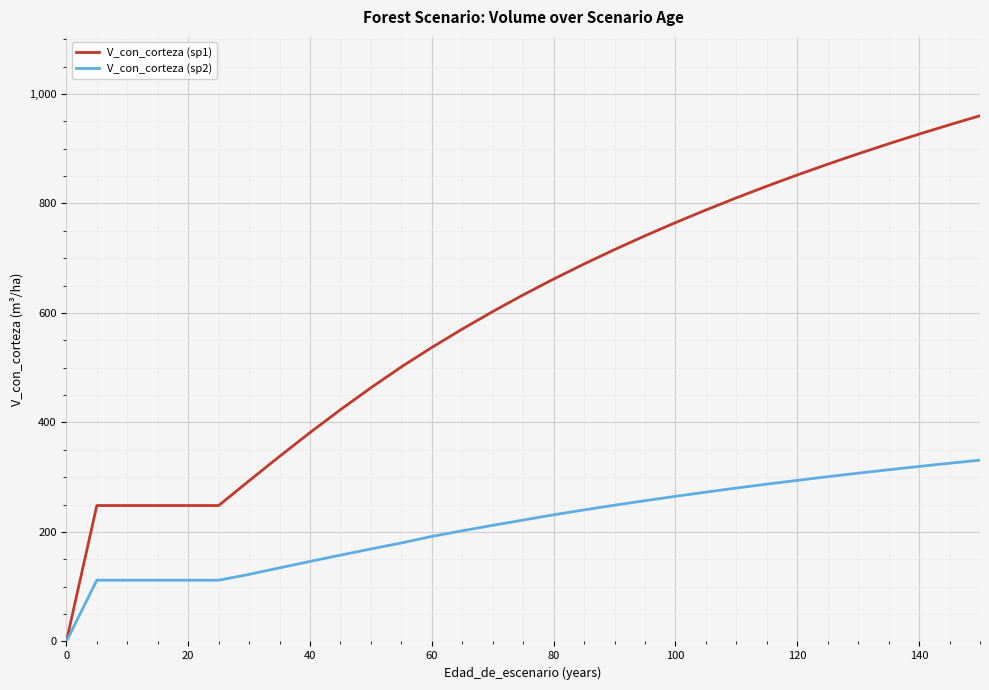

Which series has the largest range (max minus min)?

V_con_corteza (sp1)